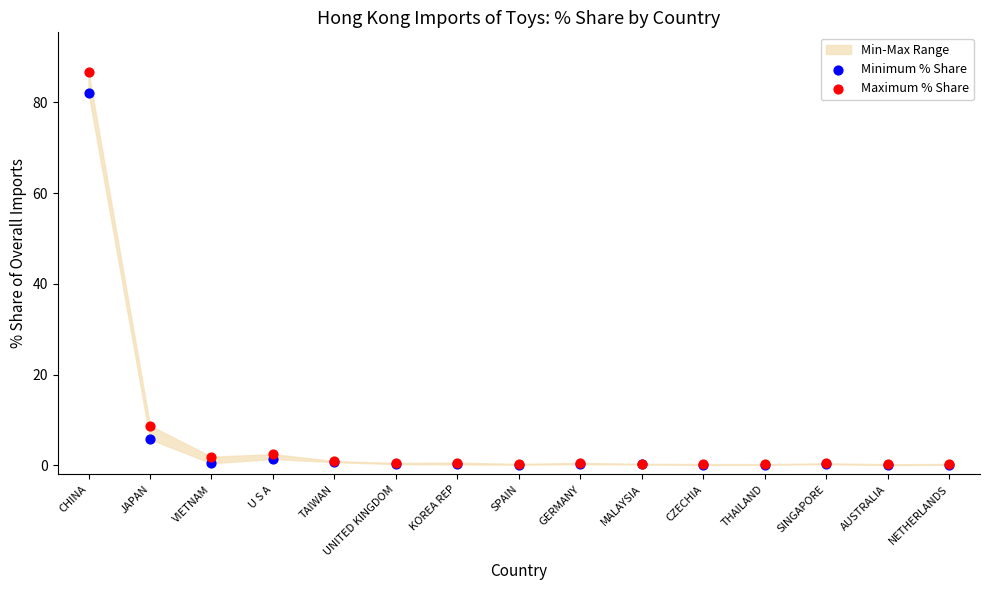

In the Minimum % Share series, what Y value is closest to 41?

5.8